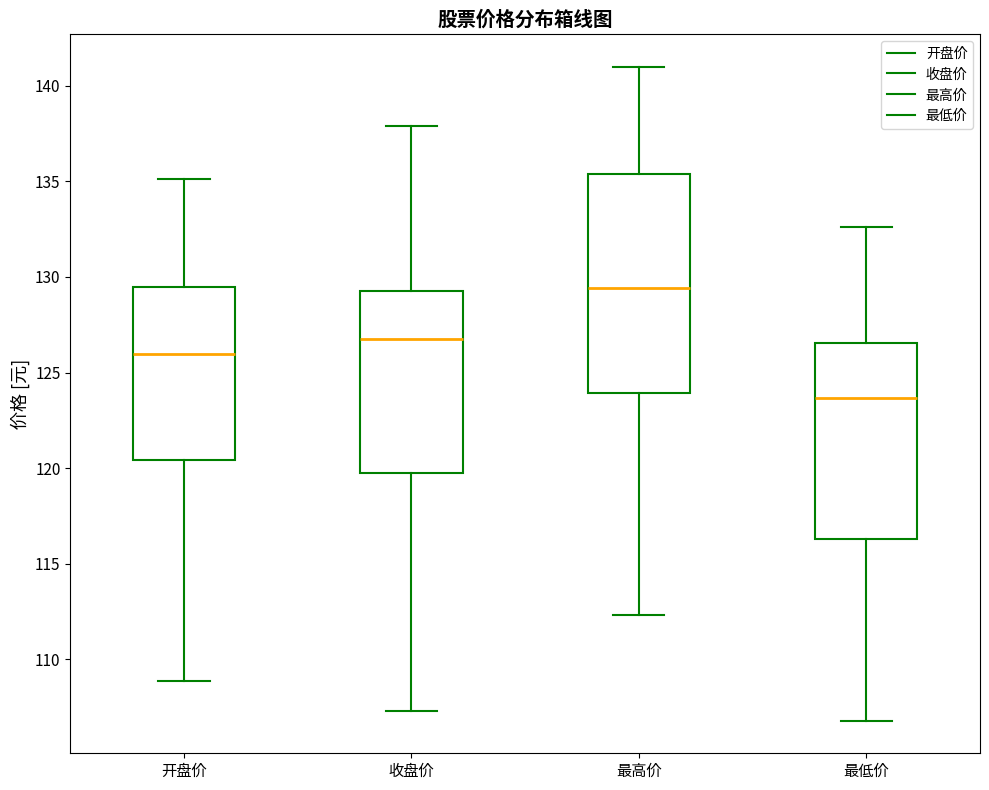

Comparing the boxes themselves (not the whiskers), which one is the tallest?

最高价